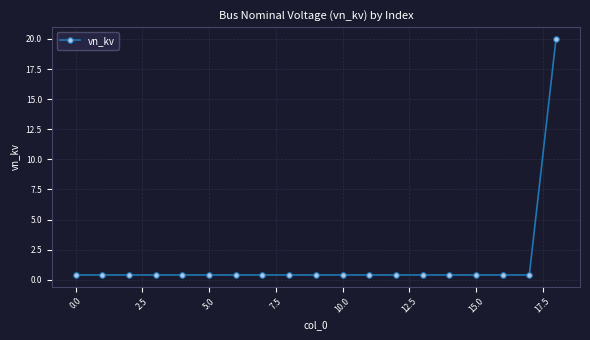

What is the difference between the maximum and second lowest values?

19.6